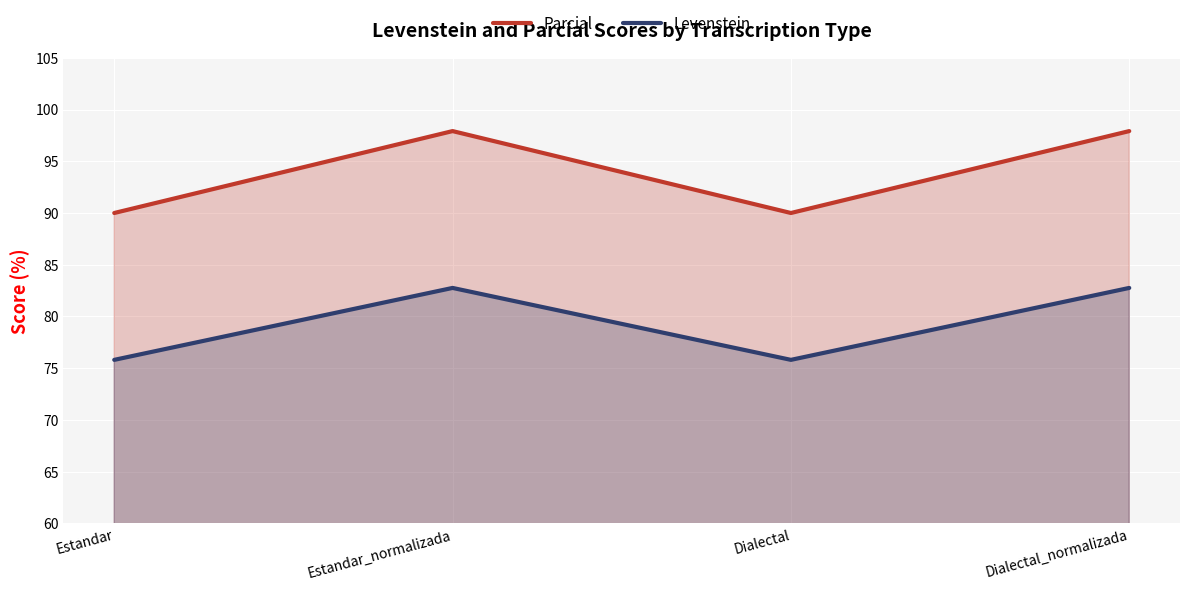

Rank the series by their average value, from lowest to highest.

Levenstein, Parcial